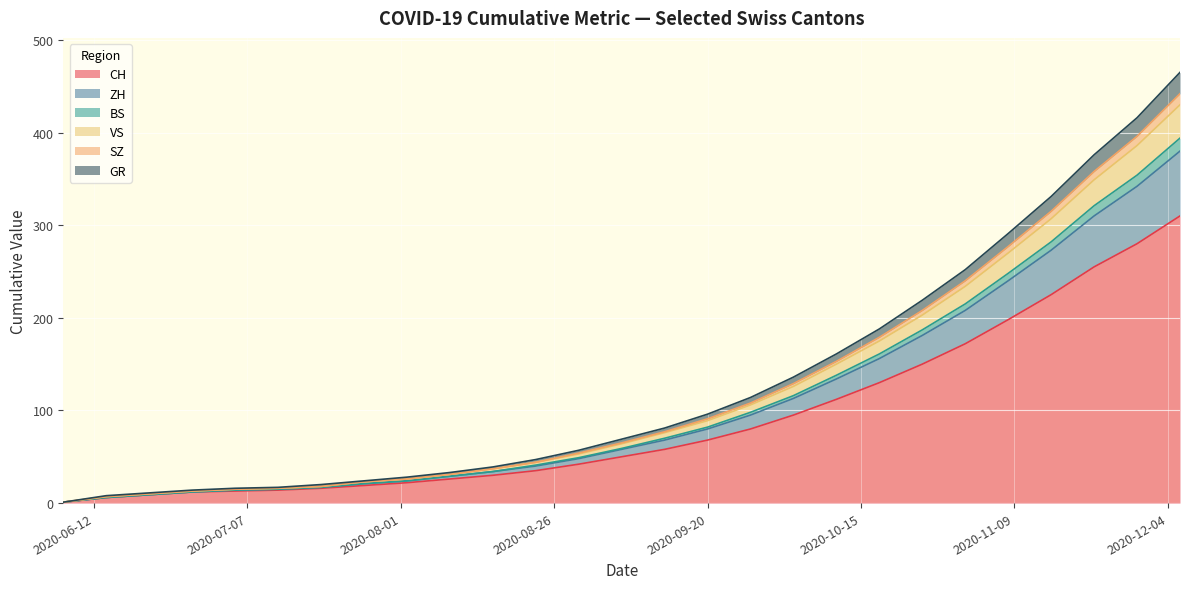

At which category does the chart reach its minimum across all series?

2020-06-07